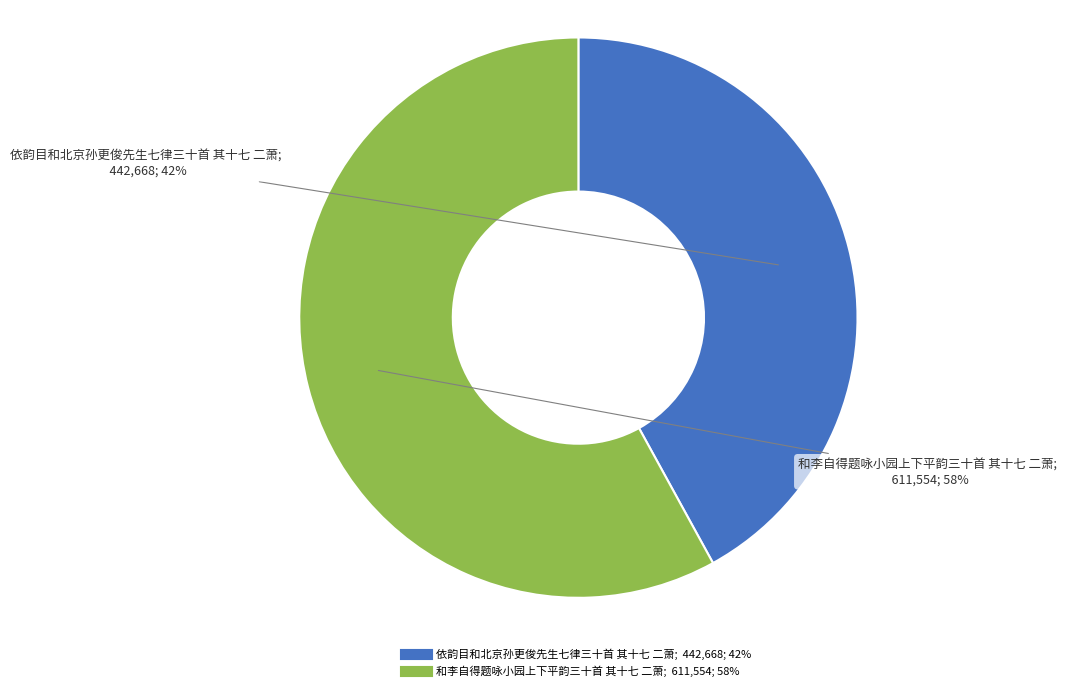

The 和李自得题咏小园上下平韵三十首 其十七 二萧 slice represents 64% of the pie. True or false?

False